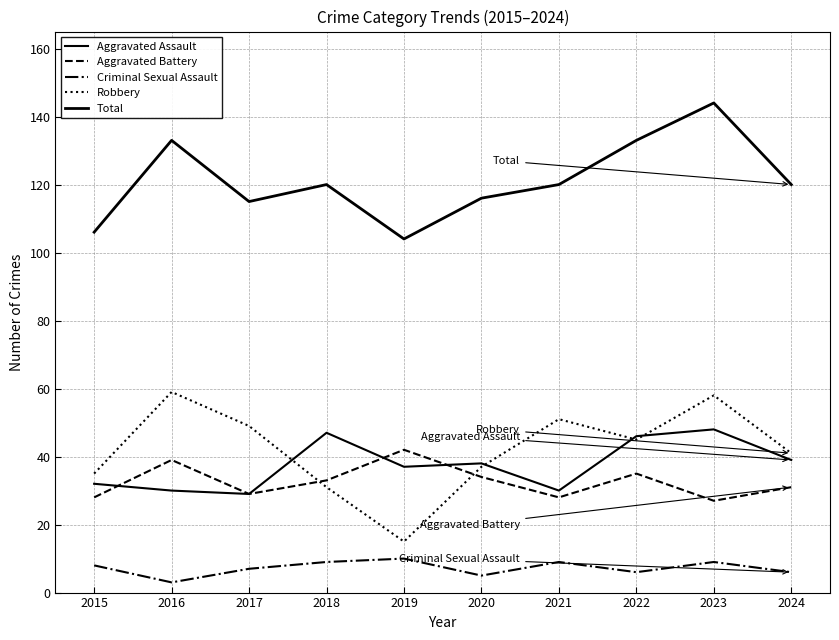

What is the sum of the Robbery values at 2018 and 2024?

72